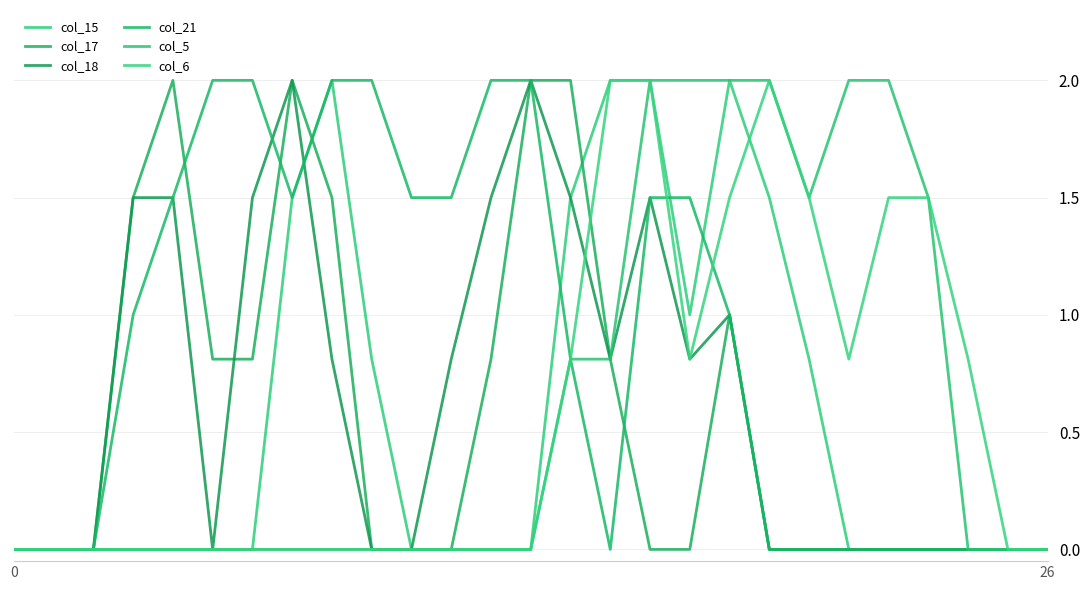

How many interior local valleys does the col_15 series have?

1